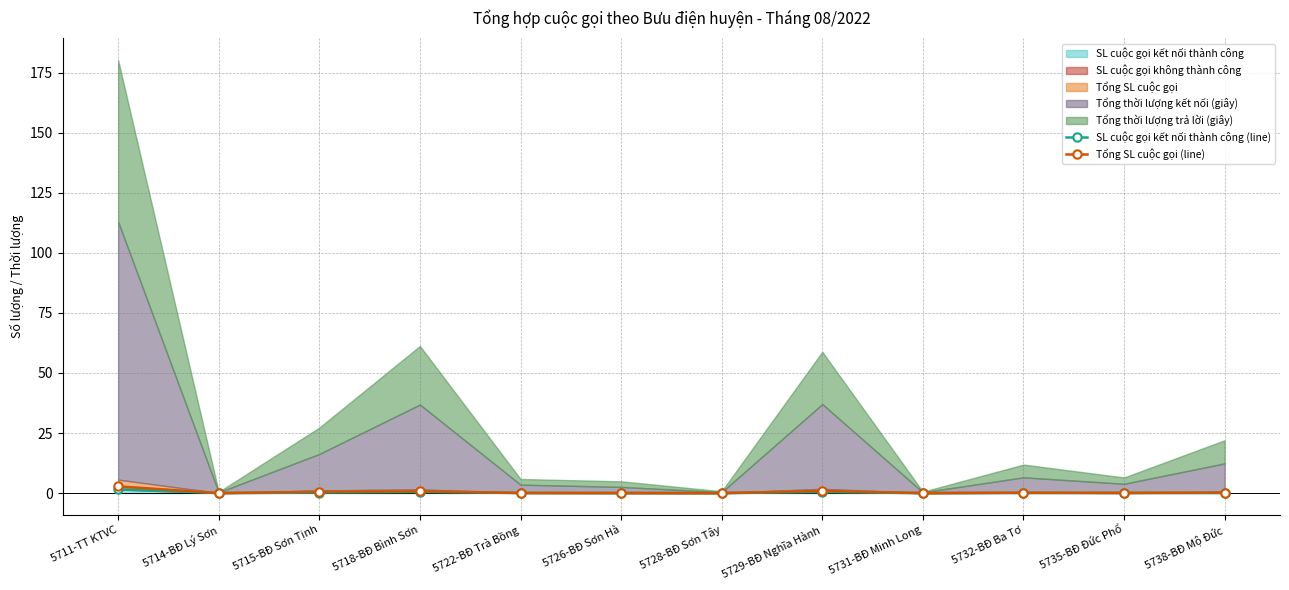

What value does the SL cuộc gọi kết nối thành công (line) series have at 5711-TT KTVC?

1.5